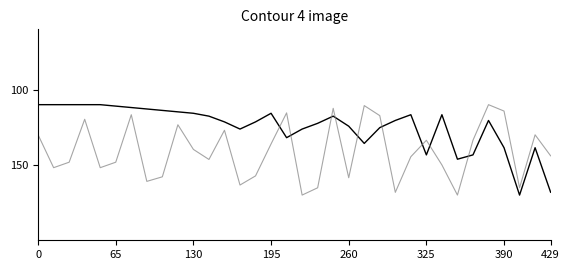

Is this an area chart (filled region under the line)?

No